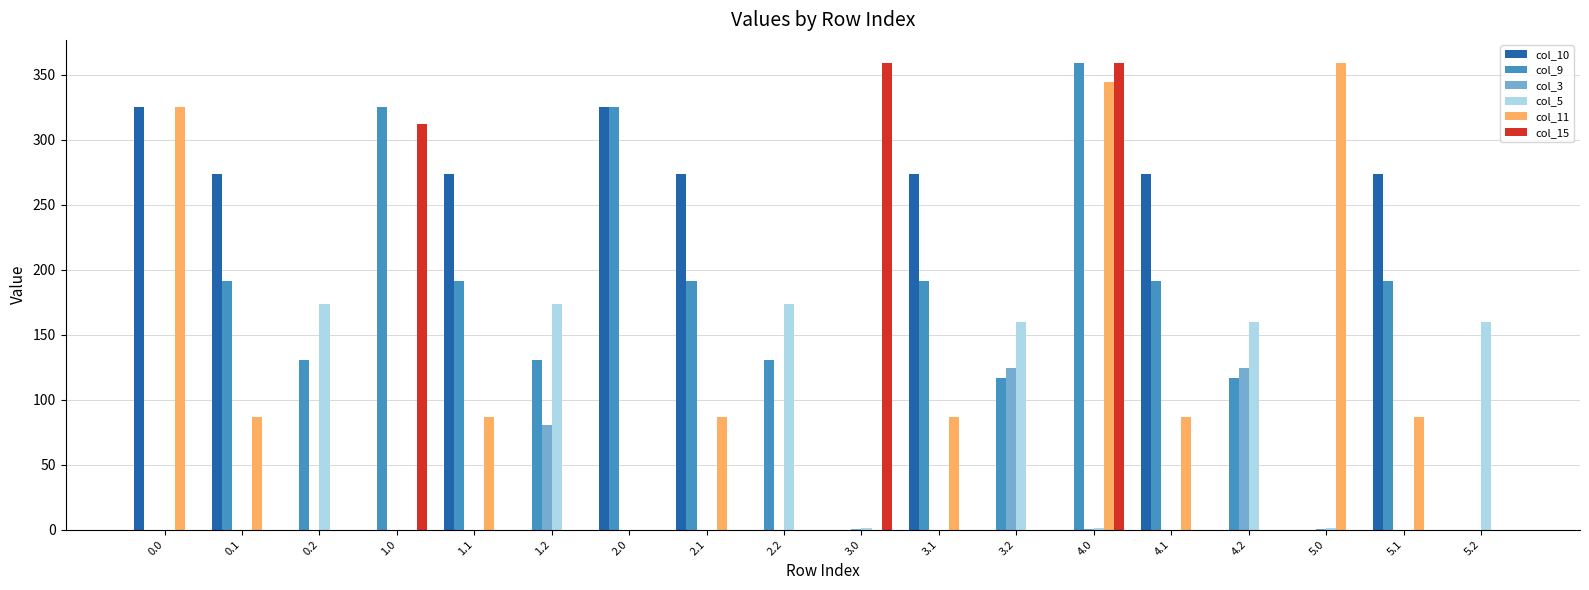

Is it true that col_9 equals 228.2 at 5.2?

False